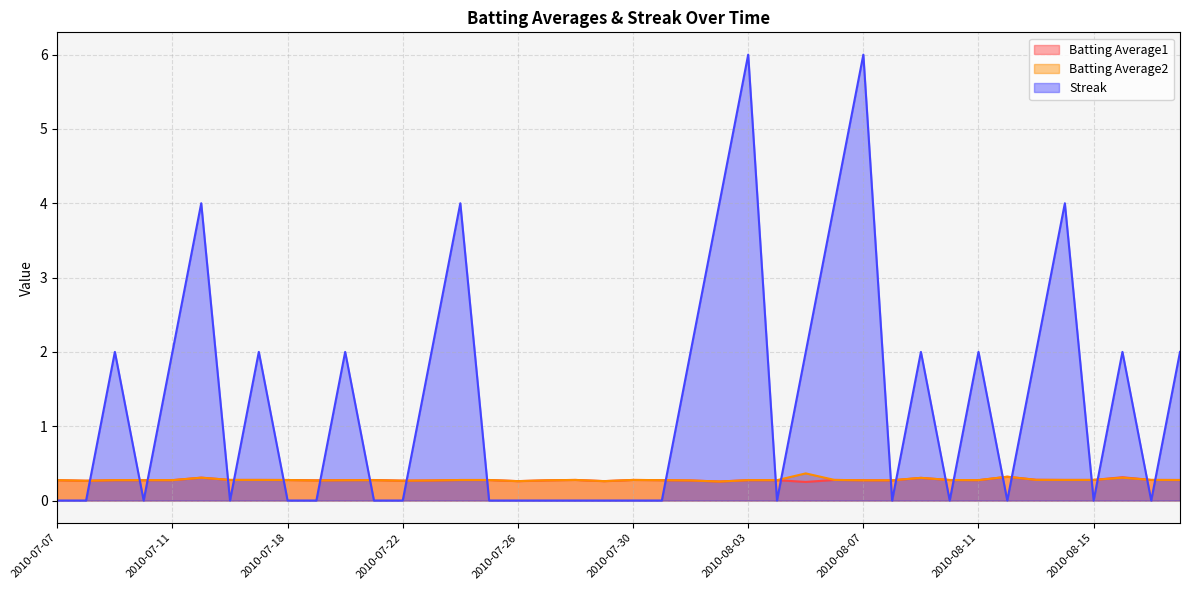

Count the number of data series in this chart.

3